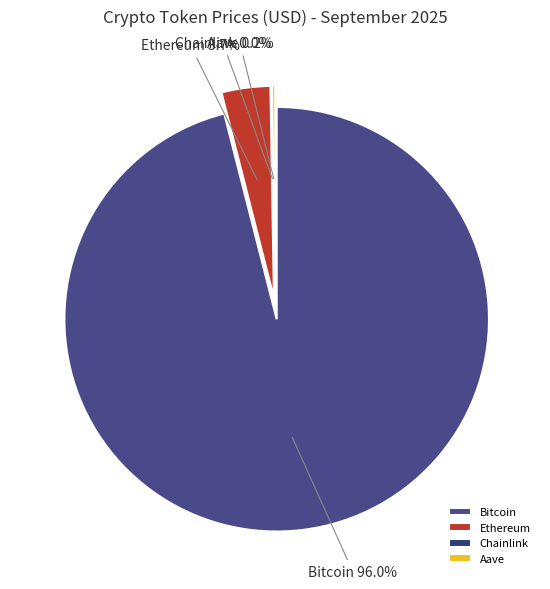

Does any single category account for the majority?

Yes